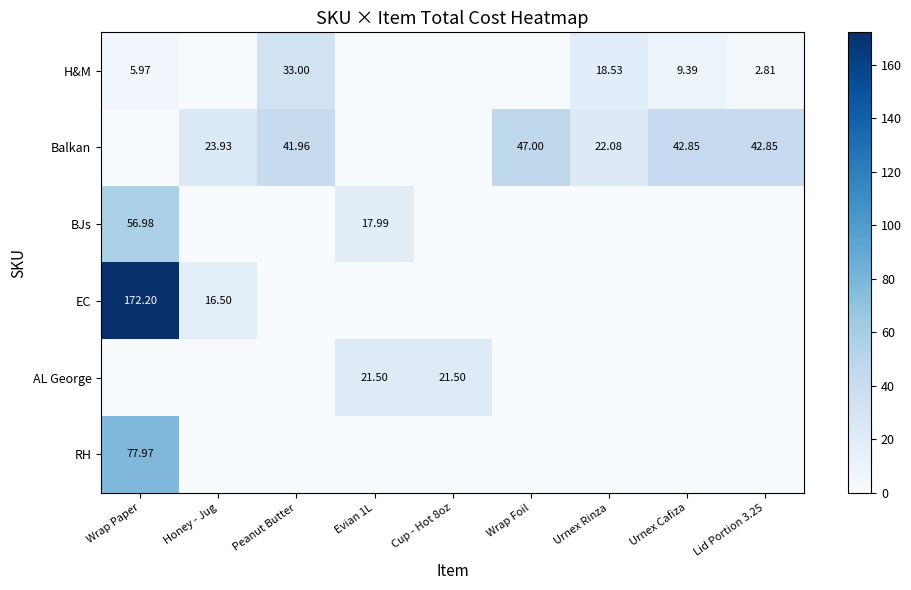

What is the difference between the maximum and minimum values in the EC series?

172.2